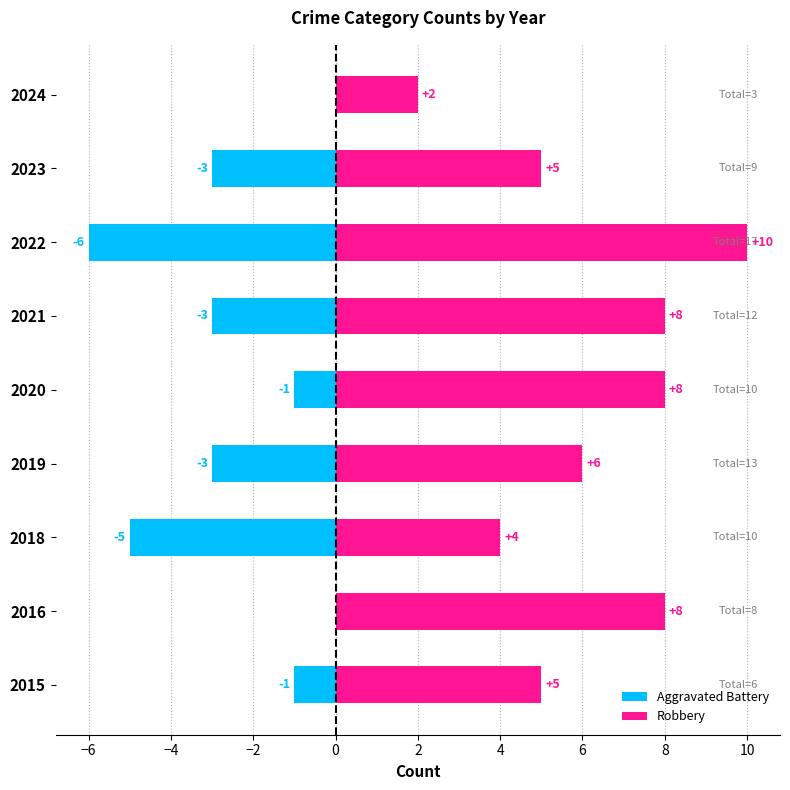

Does the chart contain any negative values?

Yes